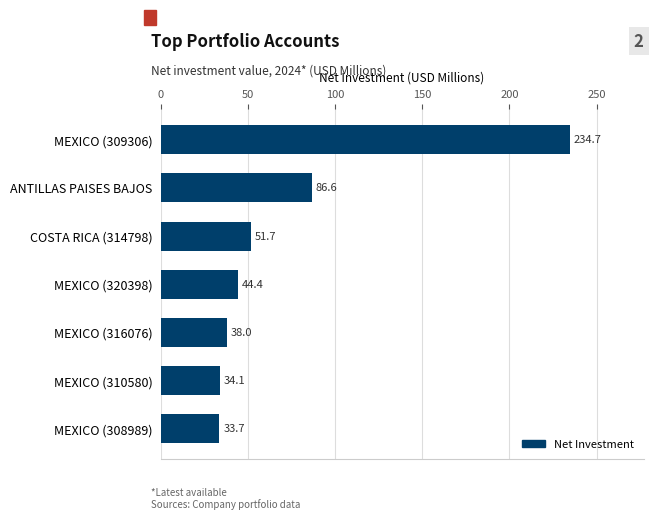

Rank the categories by value from lowest to highest.

MEXICO (308989), MEXICO (310580), MEXICO (316076), MEXICO (320398), COSTA RICA (314798), ANTILLAS PAISES BAJOS, MEXICO (309306)